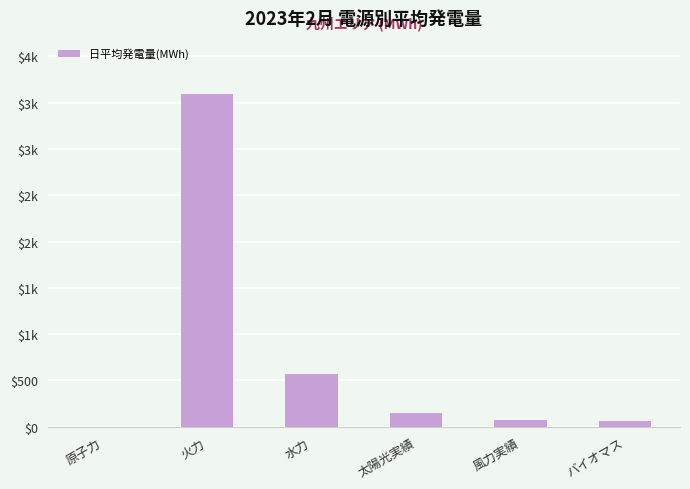

Which category has the highest value across all series?

火力